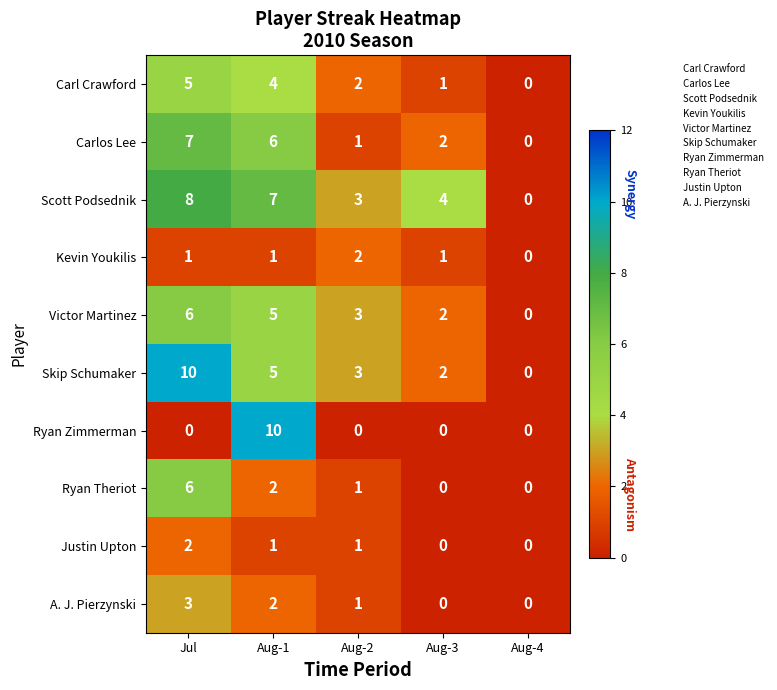

Is the value of Victor Martinez at Aug-3 greater than the value of Skip Schumaker at Aug-2?

No